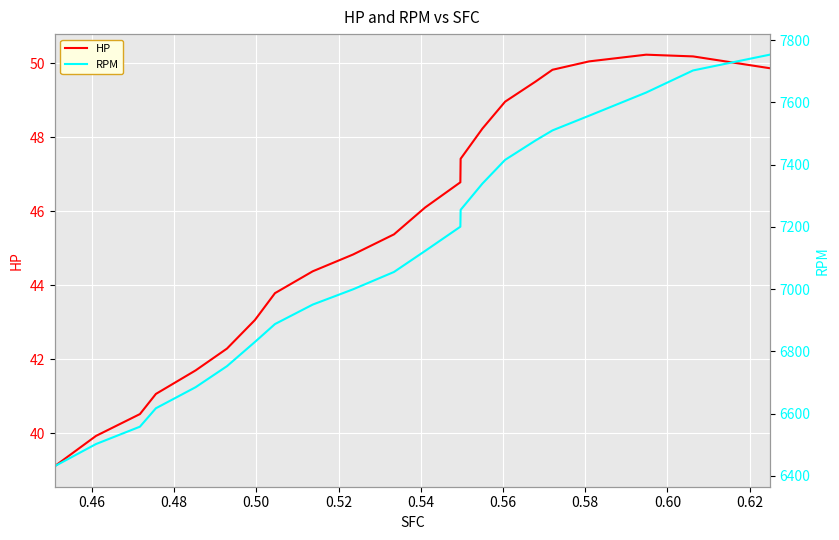

What is the difference between the second highest and minimum values in the RPM series?

1271.2